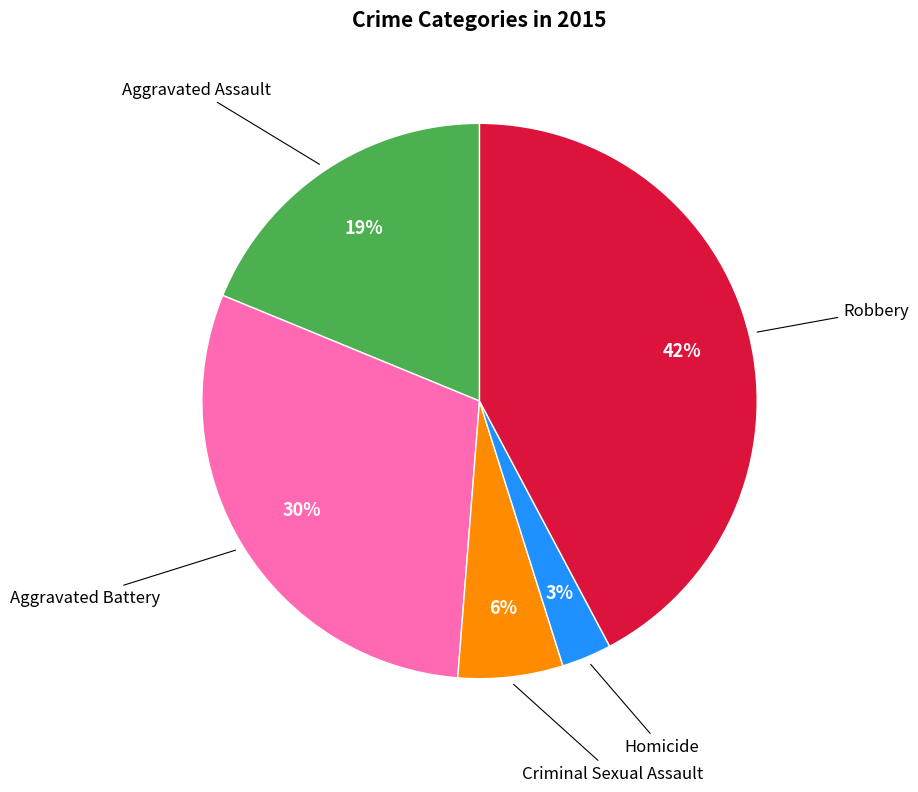

Is there any slice that represents more than half of the pie?

No